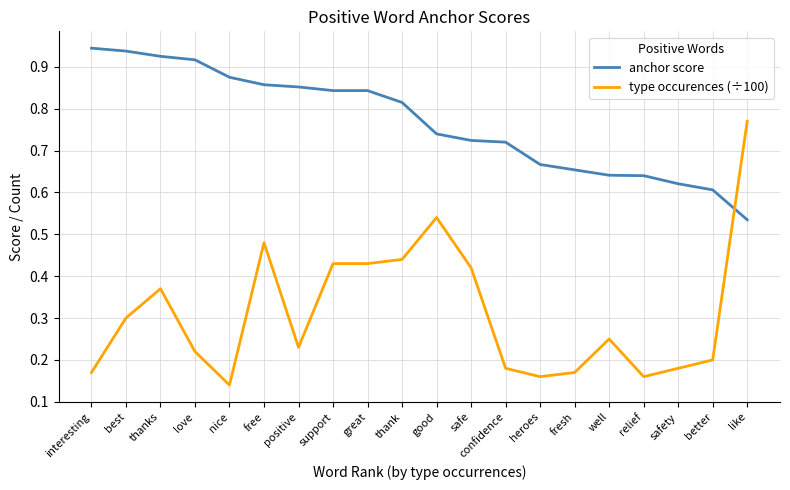

How many intersections are there between type occurences (÷100) and anchor score?

1